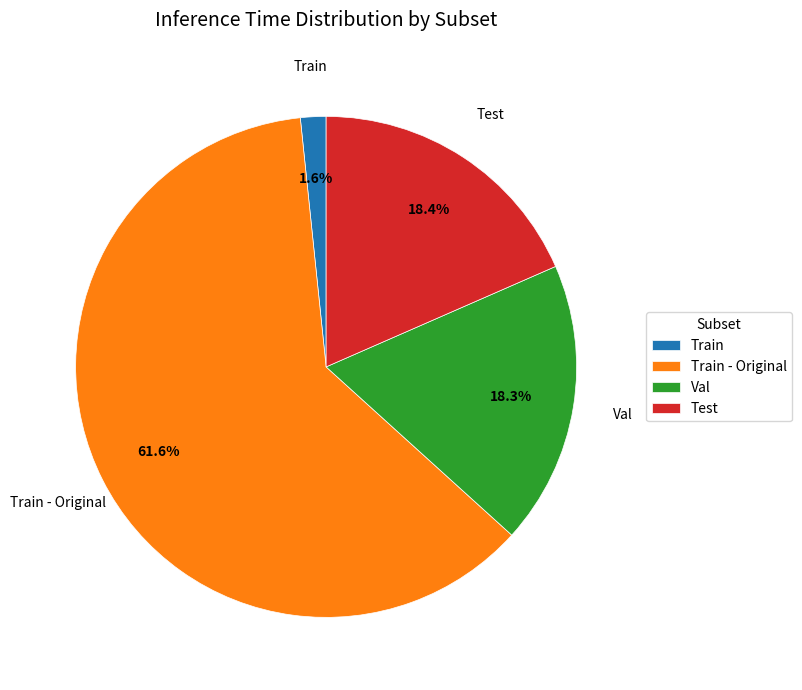

Combined, do Train - Original and Test account for over 50%?

Yes